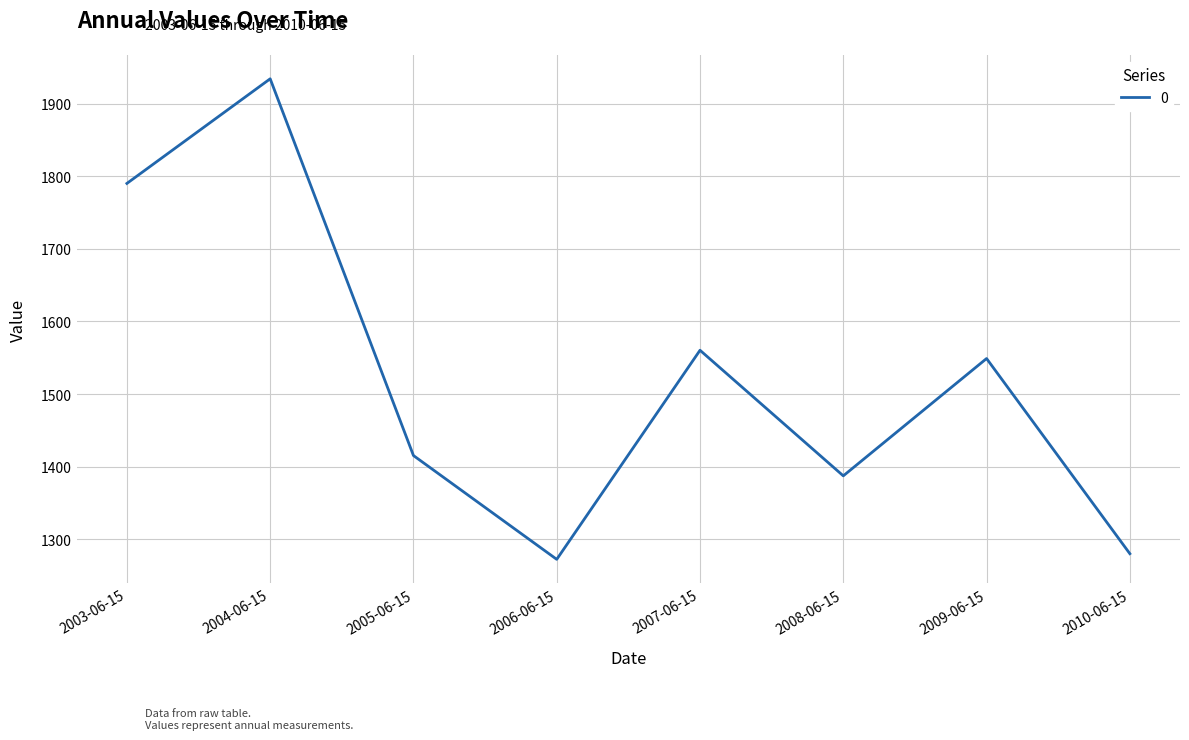

What position from the left is 2006-06-15?

4